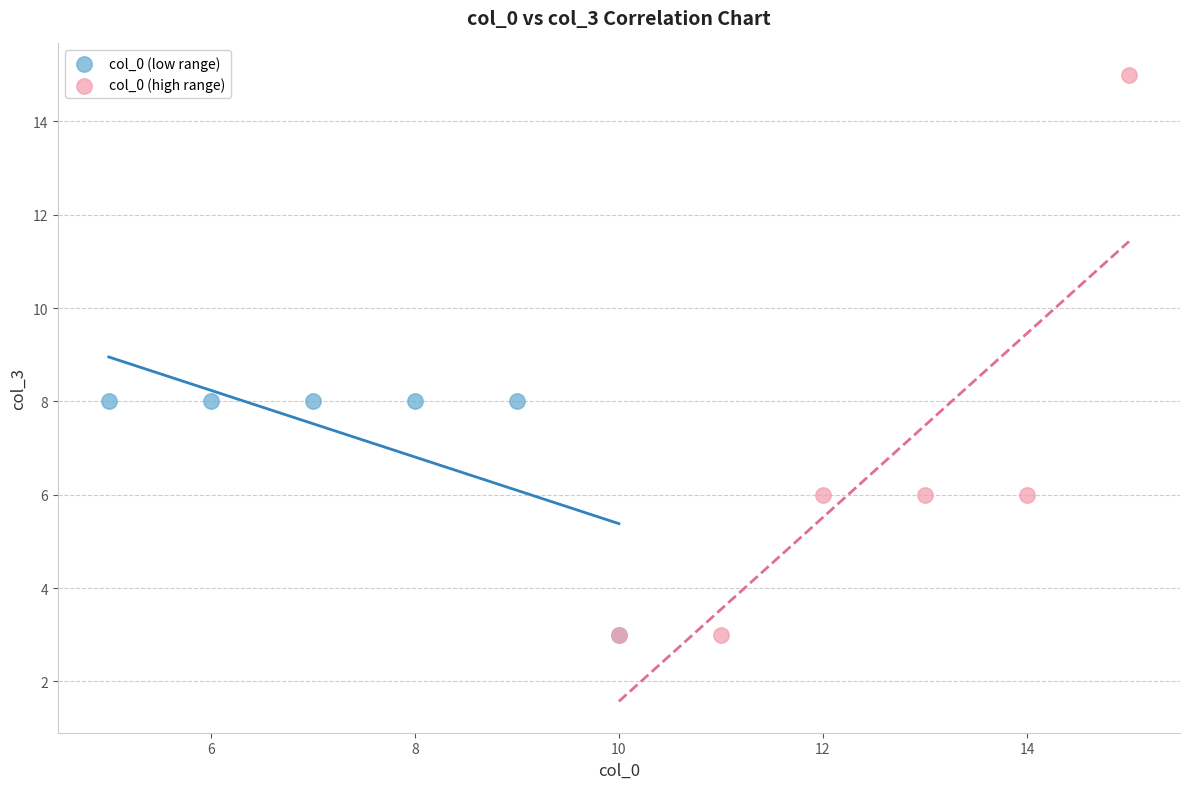

Which series contains the highest Y value?

col_0 (high range)